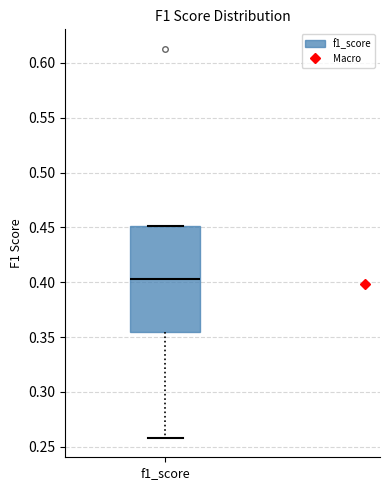

Transcribe this box plot: give where the median line is, the range the box spans, and where the two whiskers end, as read against the y-axis. The values are not printed on the chart, so give them approximately, as read against the axis.

median 0.405, box 0.355 to 0.450, whiskers 0.260 to 0.450